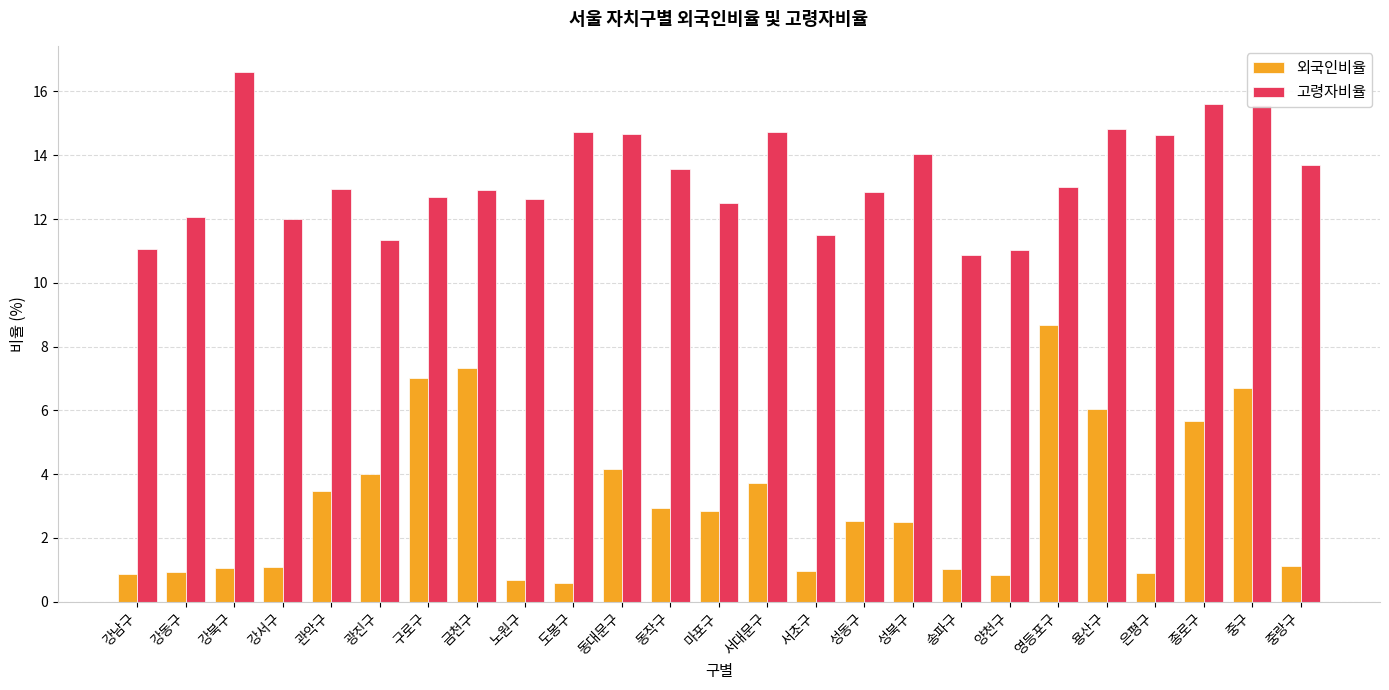

Rank the series at 강동구 from highest to lowest value.

고령자비율, 외국인비율